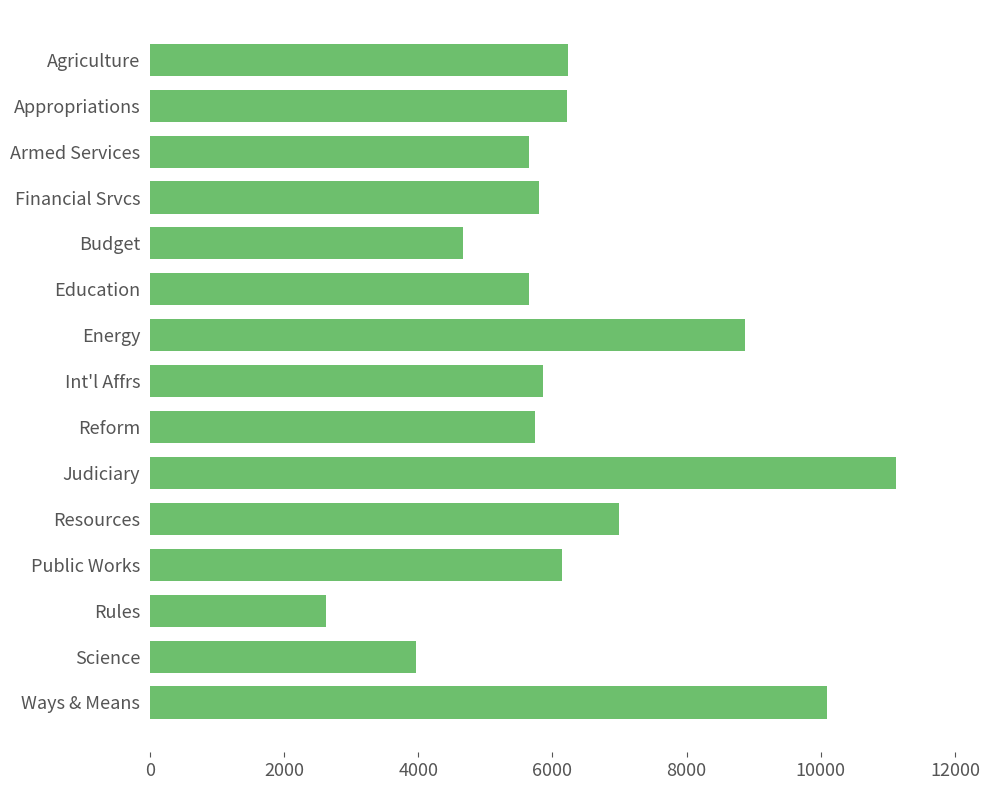

What is the label of the 15th bar from the top?

Ways & Means